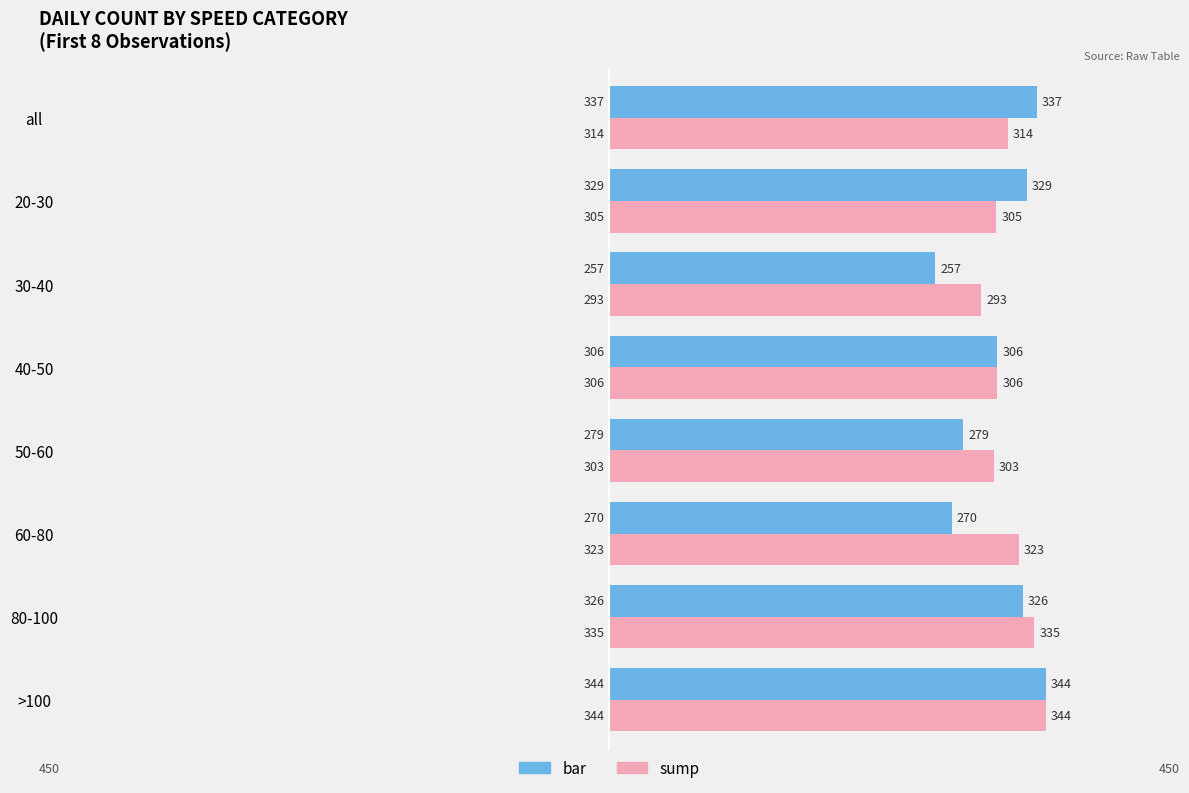

What is the difference between the highest and lowest values at 80-100?

9